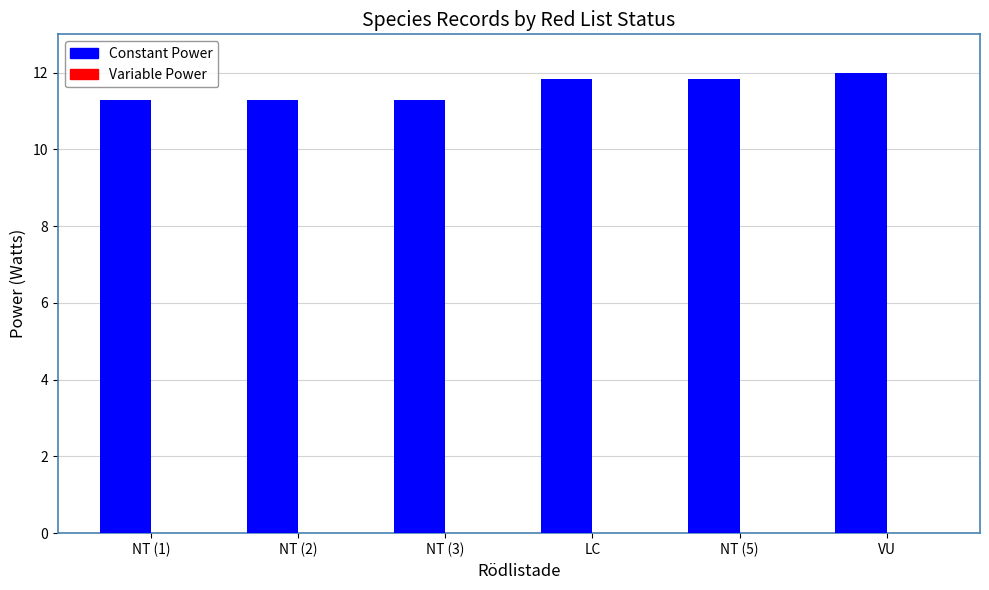

True or false: Constant Power has a value of 16.5 at NT (2).

False